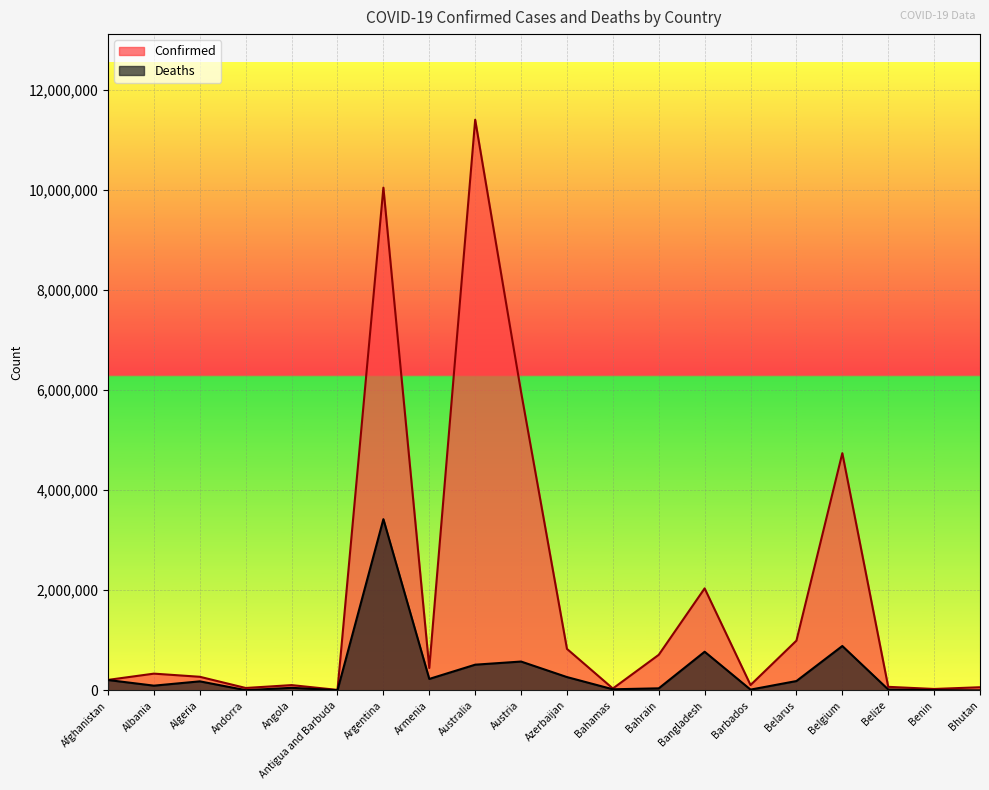

Which has a higher value, Bahrain or Bahamas?

Bahrain